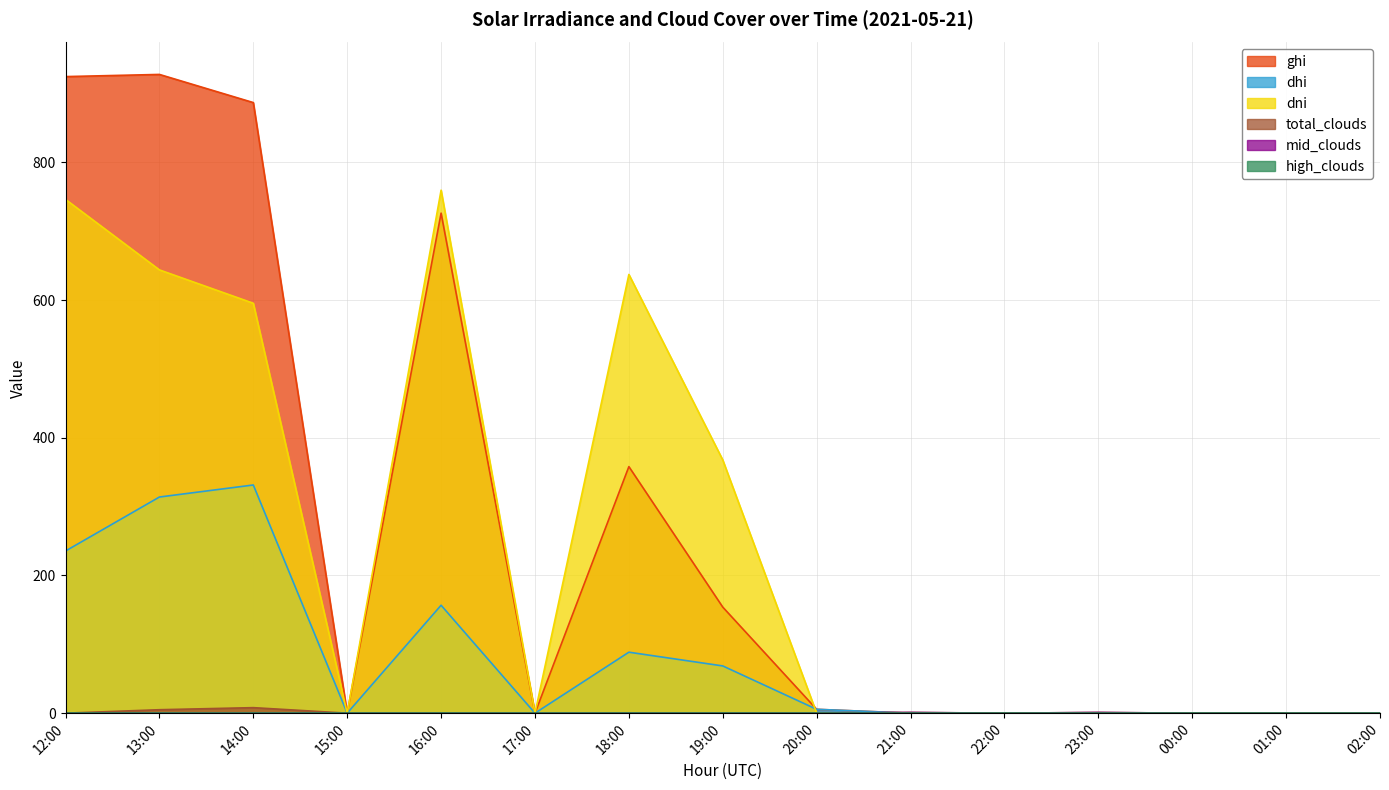

Where is dni nearest to the value 379?

19:00